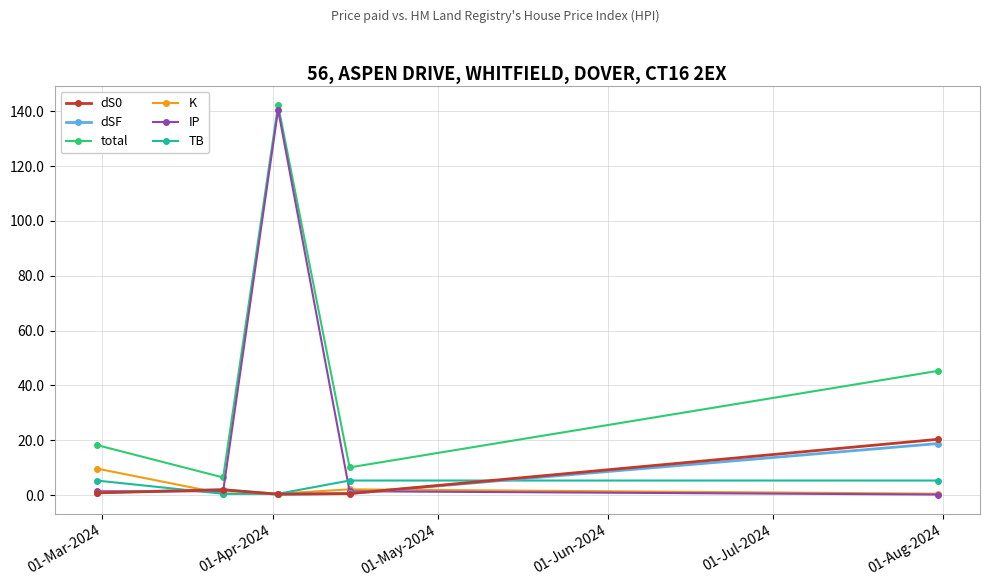

What is the value of the total point at the 2nd from the left?

6.5